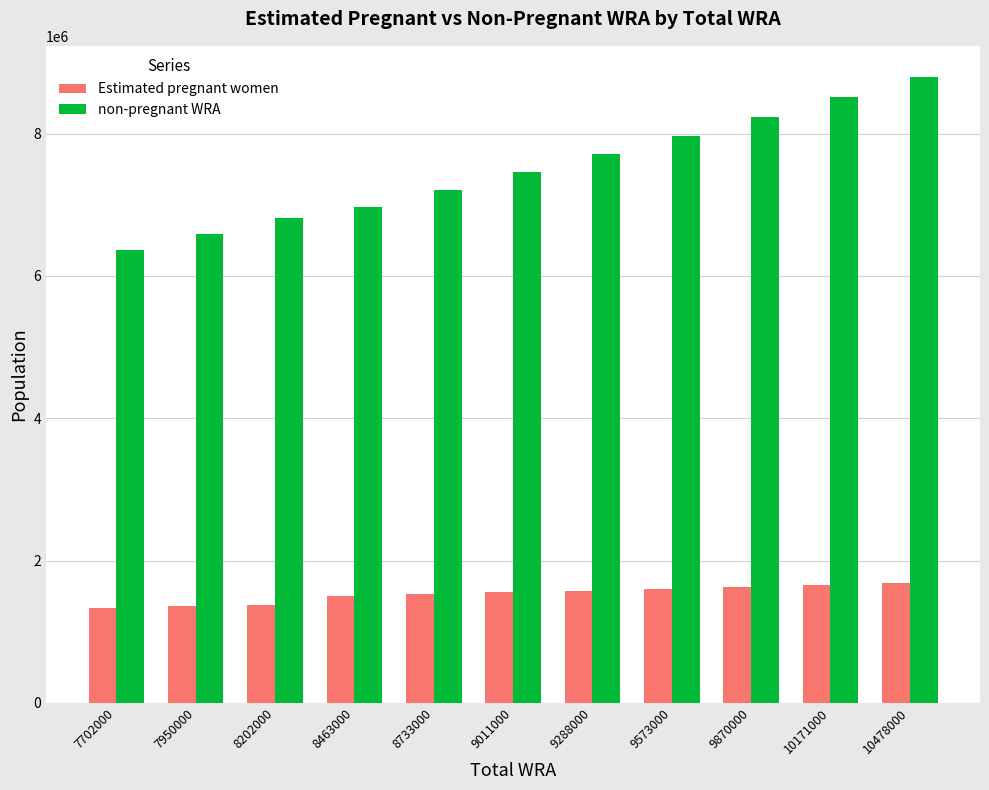

What is the average value of the Estimated pregnant women series?

1527425.2